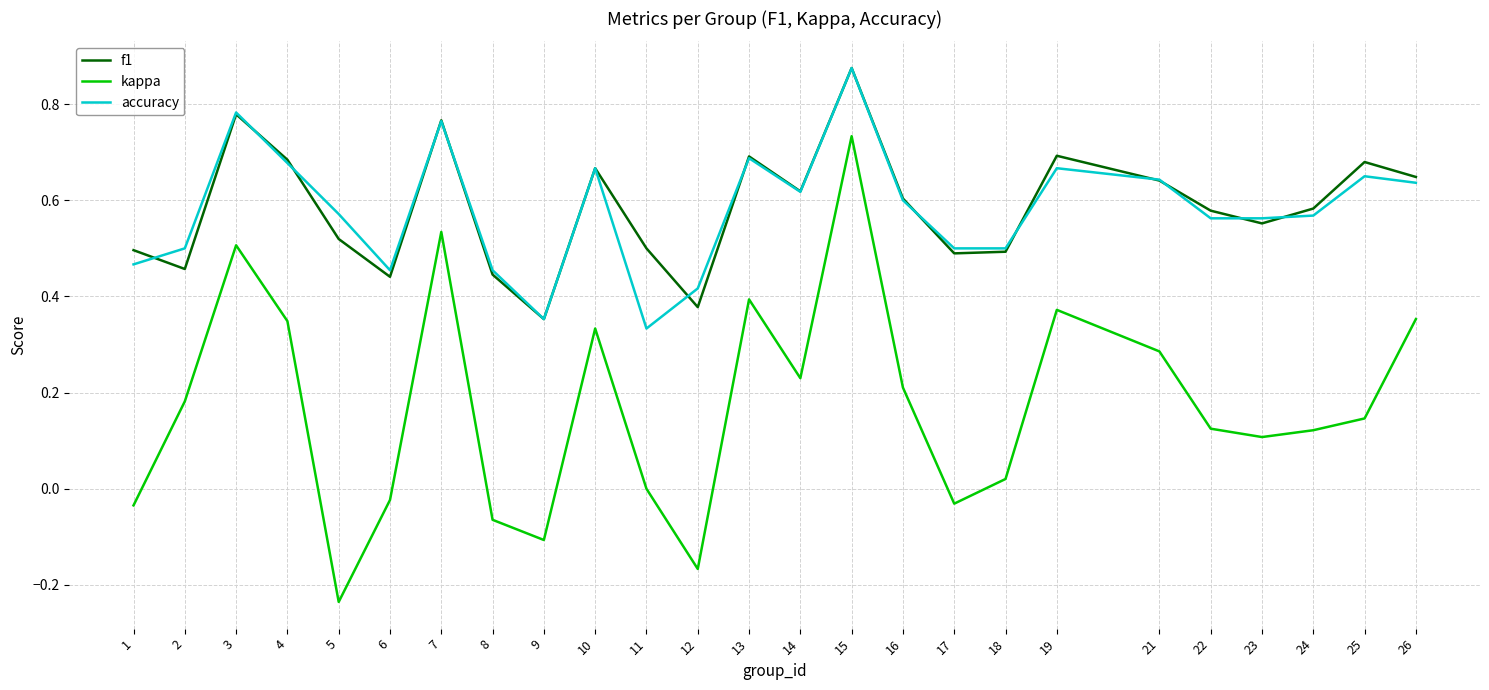

Which series has the widest spread of values?

kappa